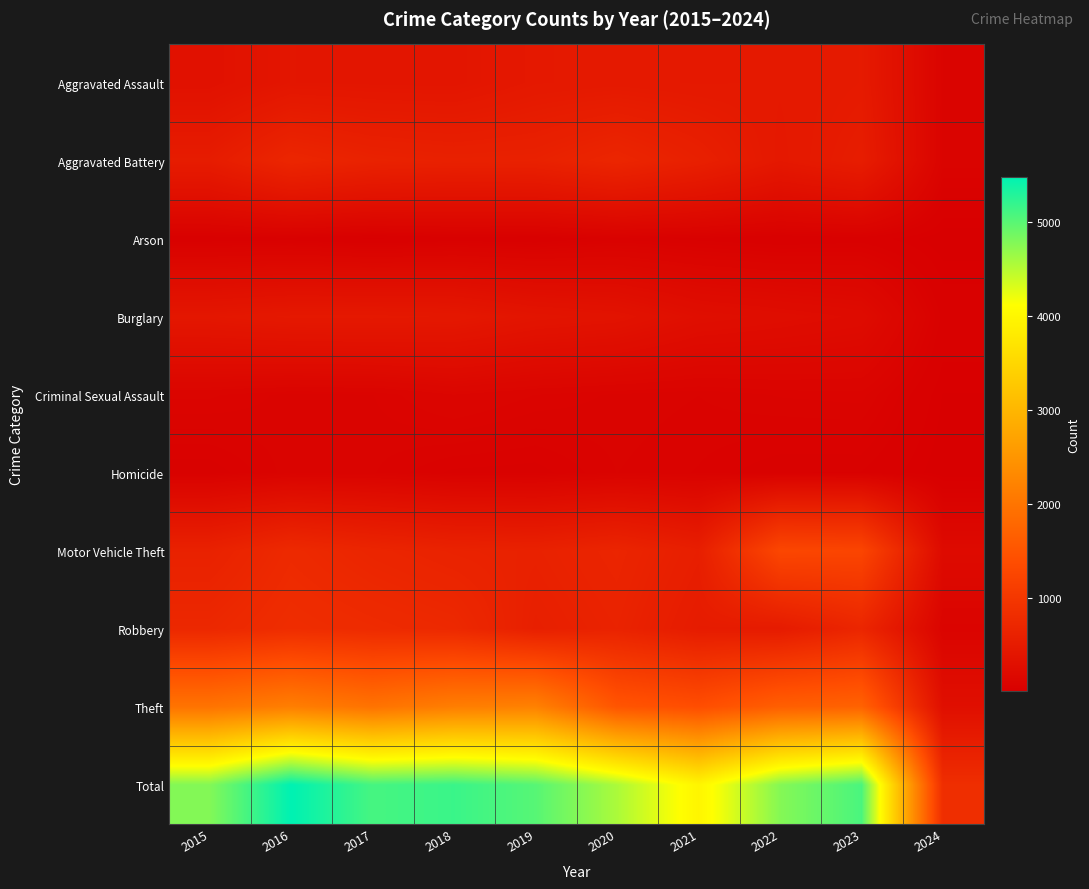

Reading left to right, what are all the values shown in this chart?

Aggravated Assault: 2015=323	2016=402	2017=396	2018=392	2019=452	2020=466	2021=452	2022=458	2023=488	2024=90
Aggravated Battery: 2015=515	2016=691	2017=623	2018=600	2019=608	2020=686	2021=587	2022=446	2023=529	2024=88
Arson: 2015=35	2016=40	2017=23	2018=37	2019=32	2020=55	2021=43	2022=31	2023=39	2024=6
Burglary: 2015=421	2016=451	2017=453	2018=443	2019=383	2020=357	2021=280	2022=253	2023=224	2024=43
Criminal Sexual Assault: 2015=105	2016=87	2017=91	2018=123	2019=102	2020=89	2021=81	2022=93	2023=97	2024=16
Homicide: 2015=50	2016=87	2017=82	2018=56	2019=53	2020=81	2021=69	2022=49	2023=48	2024=7
Motor Vehicle Theft: 2015=614	2016=756	2017=680	2018=631	2019=611	2020=673	2021=560	2022=1272	2023=1245	2024=205
Robbery: 2015=726	2016=819	2017=780	2018=741	2019=577	2020=637	2021=506	2022=495	2023=690	2024=95
Theft: 2015=1981	2016=2148	2017=1968	2018=2140	2019=2190	2020=1512	2021=1392	2022=1664	2023=1717	2024=286
Total: 2015=4770	2016=5481	2017=5096	2018=5163	2019=5008	2020=4556	2021=3970	2022=4761	2023=5077	2024=836